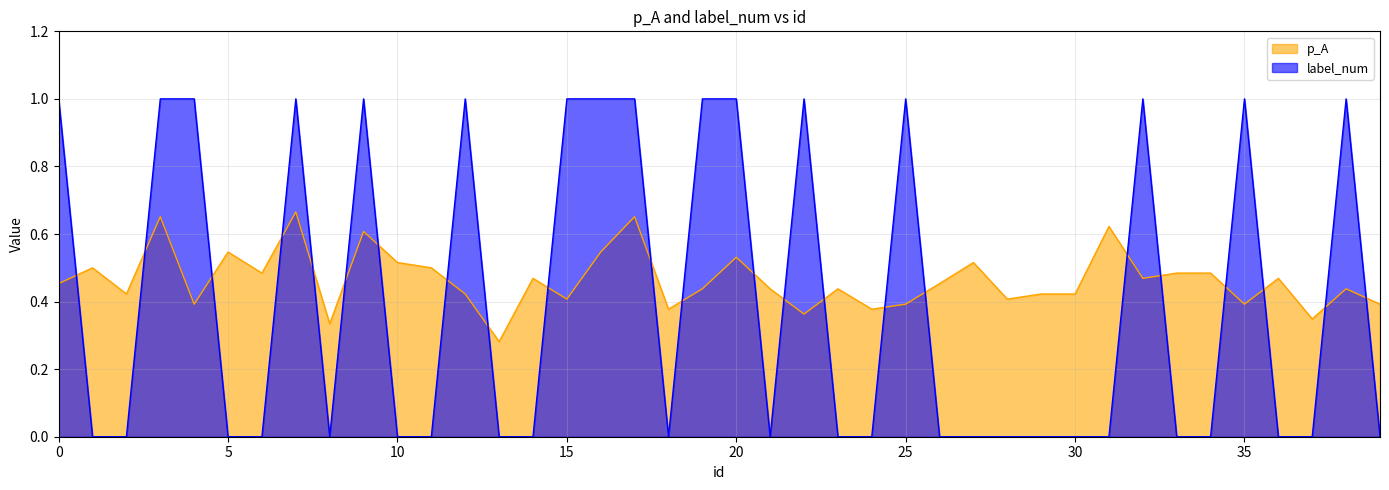

Does the chart have visible grid lines?

Yes